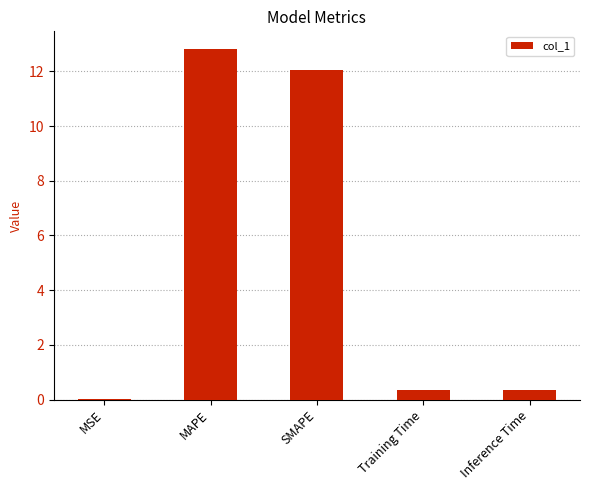

Read the value at MAPE.

12.8